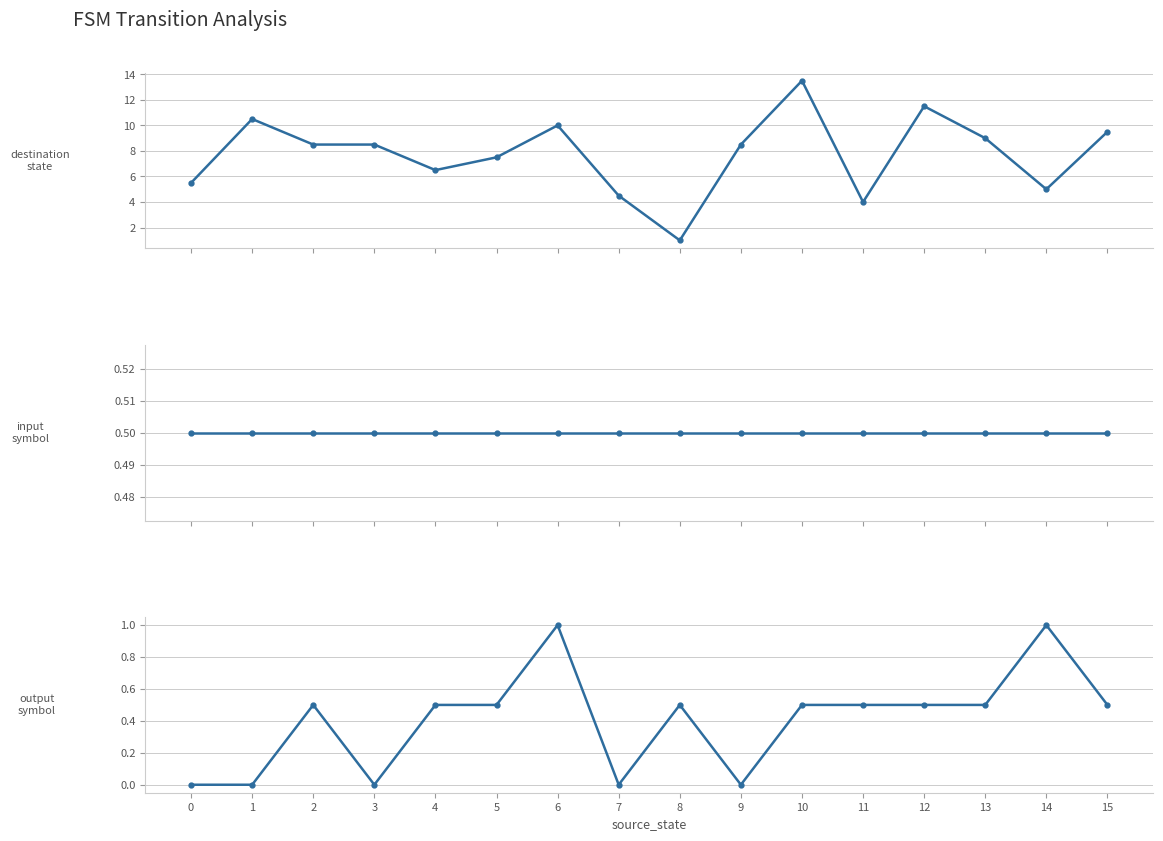

What is the total value across all series at 6?

11.5